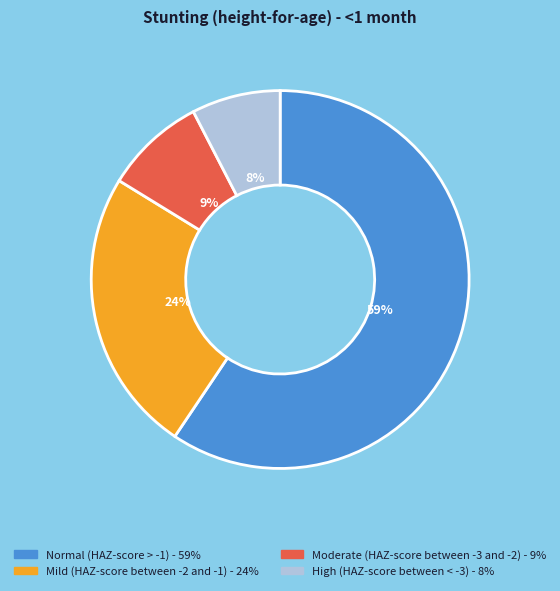

Is it true that Normal (HAZ-score > -1) is 59% of the pie?

True